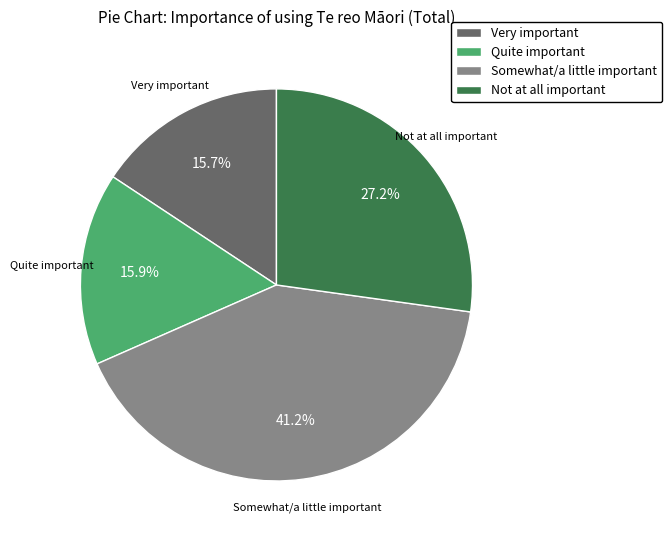

What is the ratio of the value at Very important to the value at Somewhat/a little important?

0.4